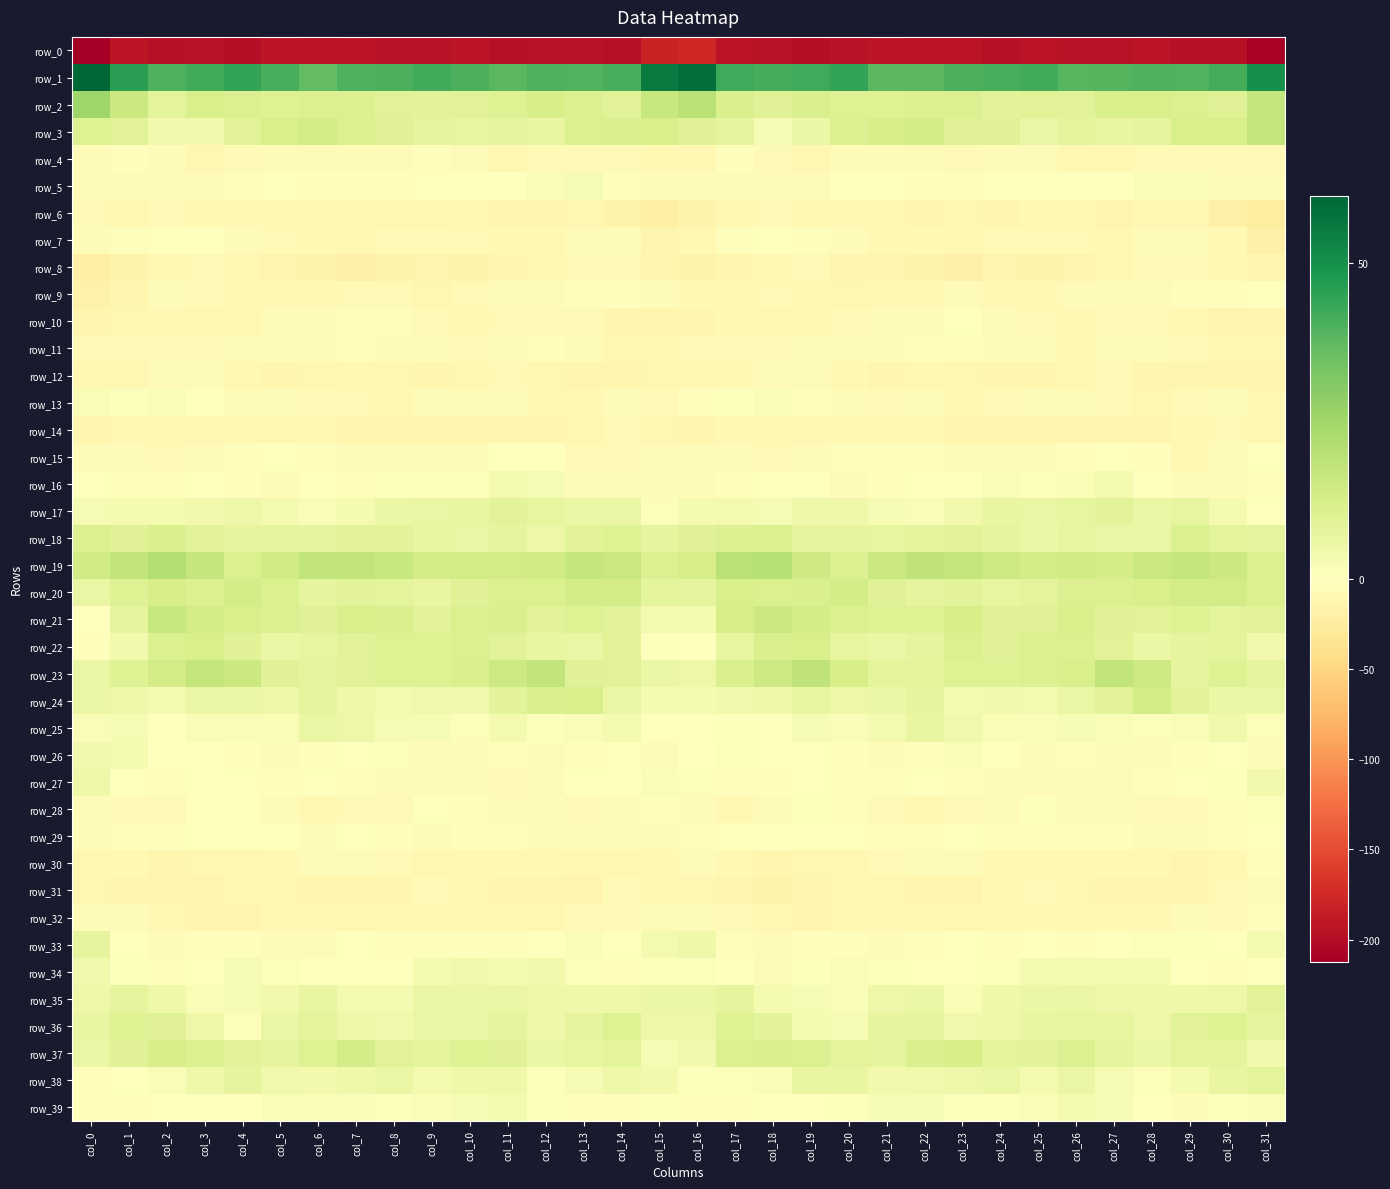

What is the average value of the row_5 series?

-2.1